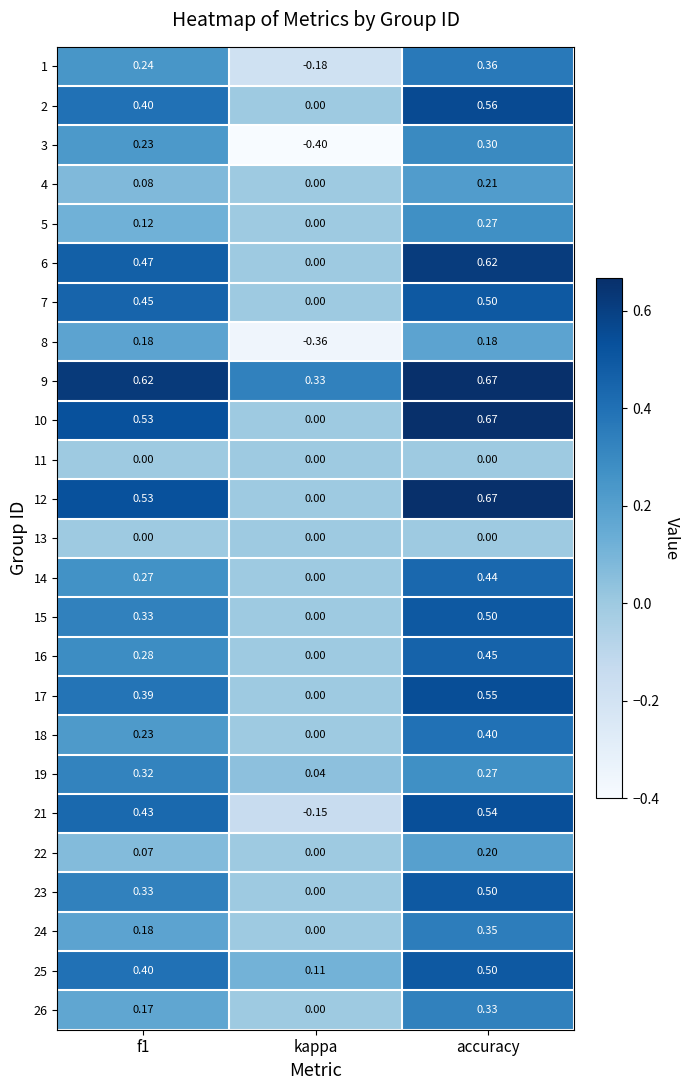

At which label does 12 reach its minimum?

kappa